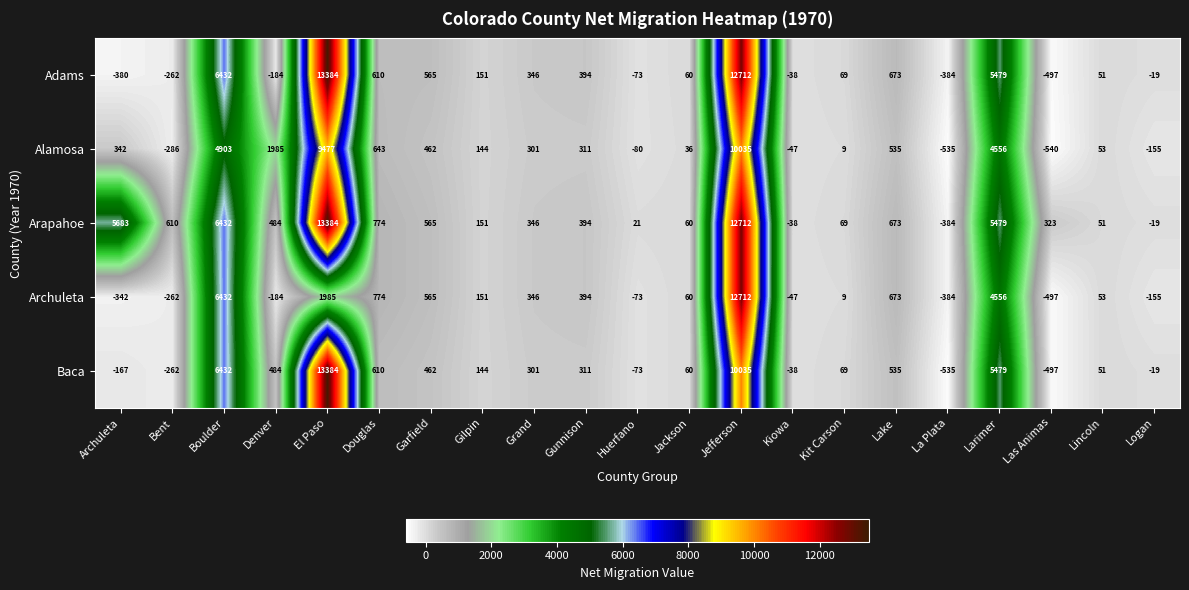

What is the total value across all series at Douglas?

3411